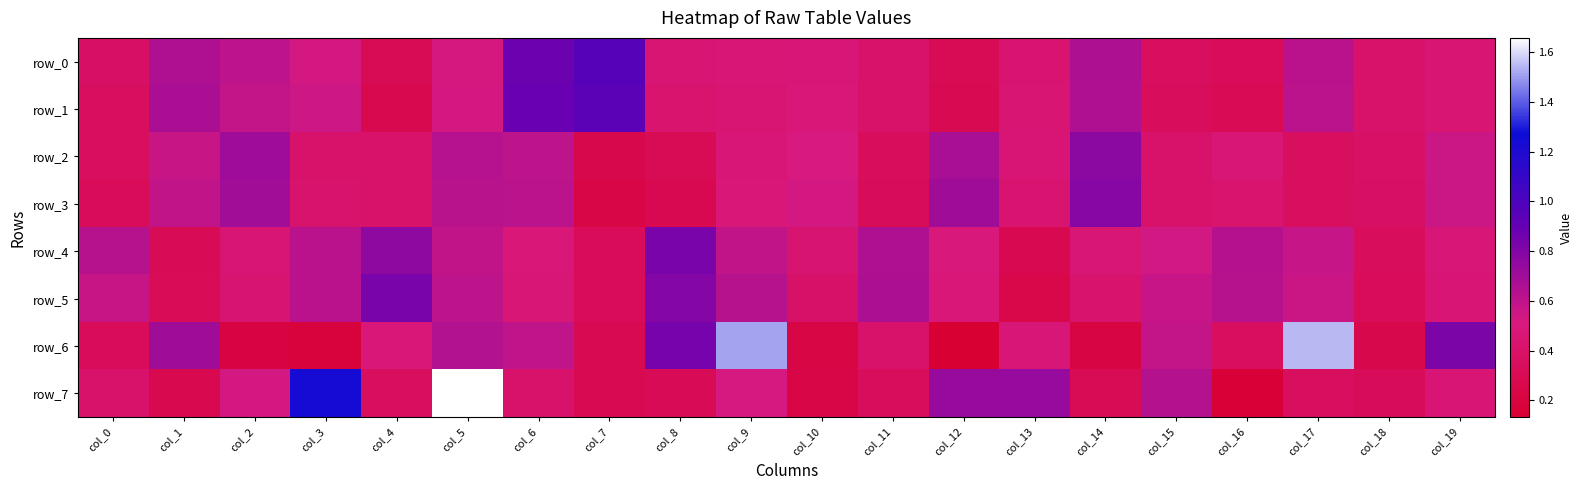

What is the difference between the highest and lowest values at col_17?

1.2